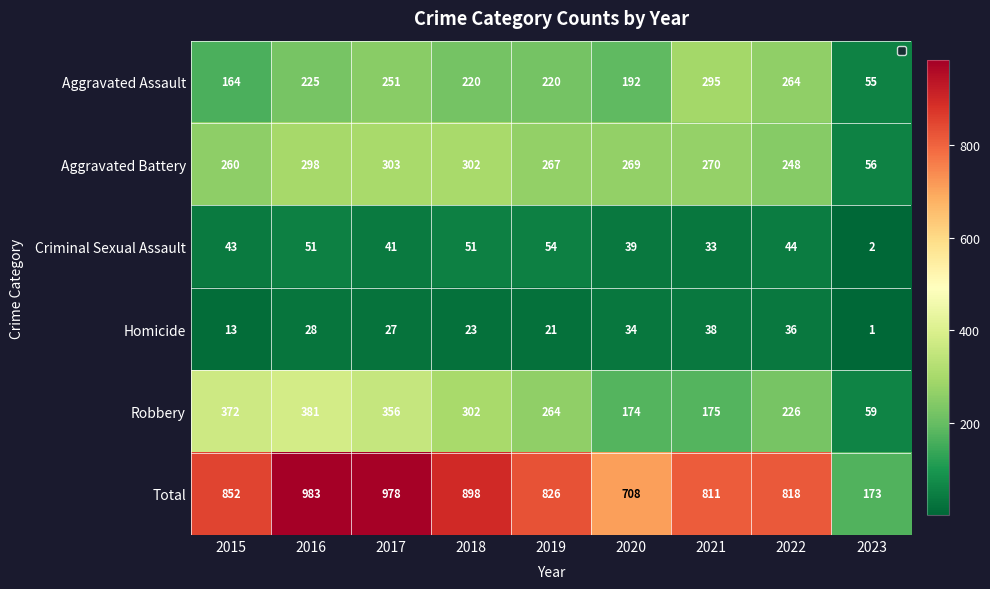

How many categories are shown in the chart?

9